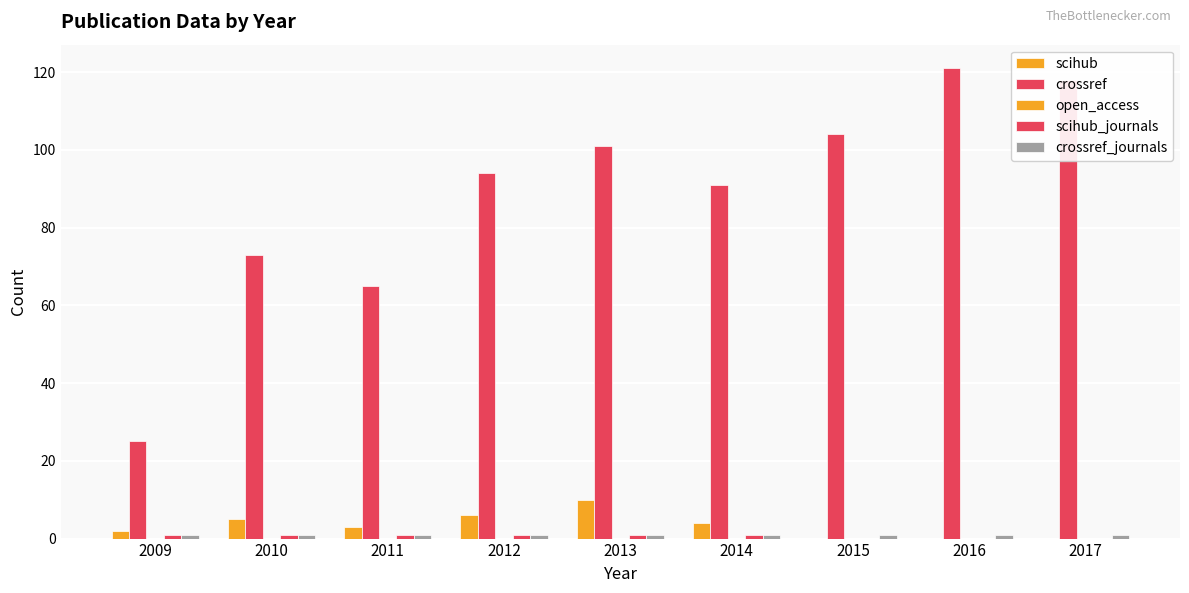

How many series are shown in this chart?

4